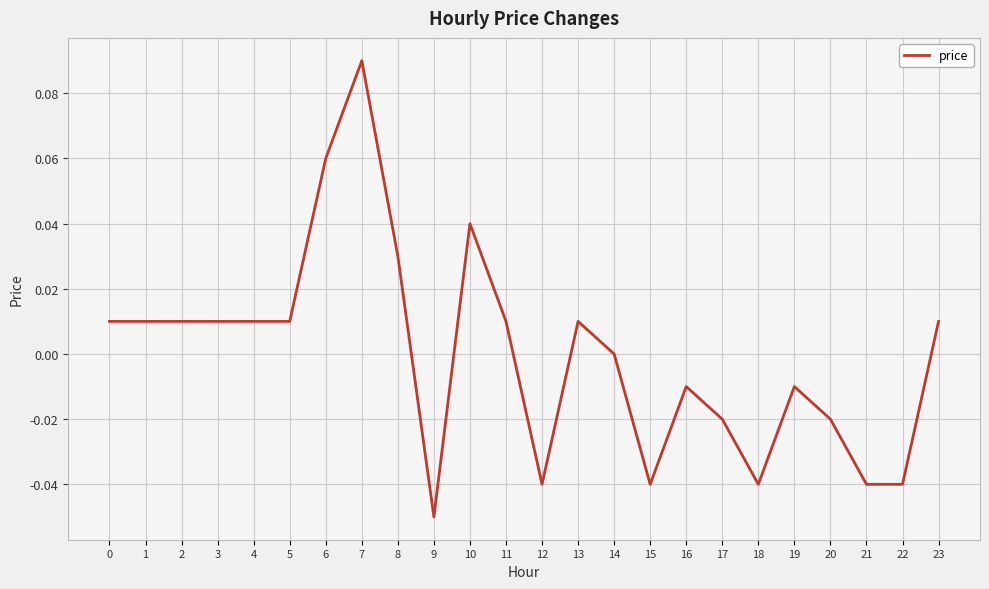

At which category does the chart reach its peak across all series?

7